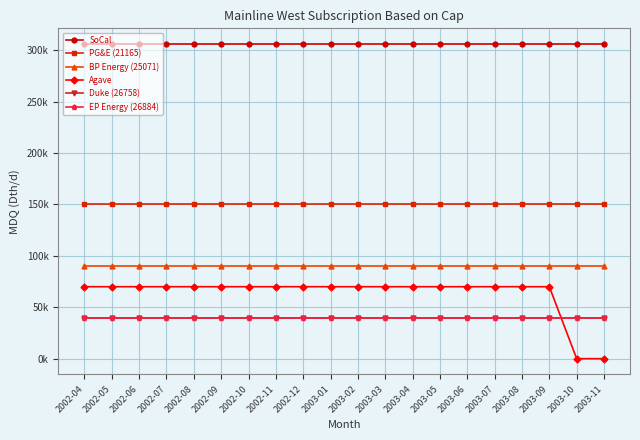

Does the chart have visible grid lines?

Yes